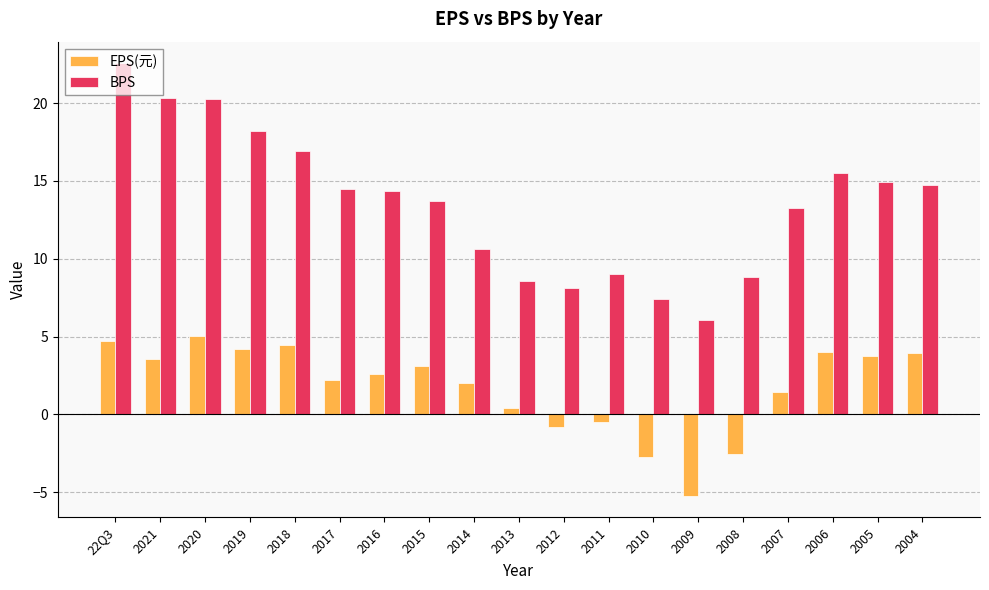

What is the value of the EPS(元) bar at the 10th from the left?

0.4